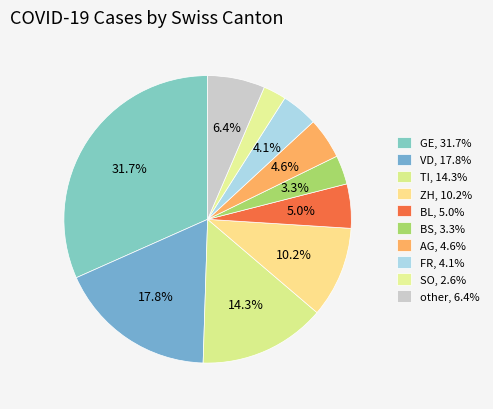

Count the number of slices in the pie.

10